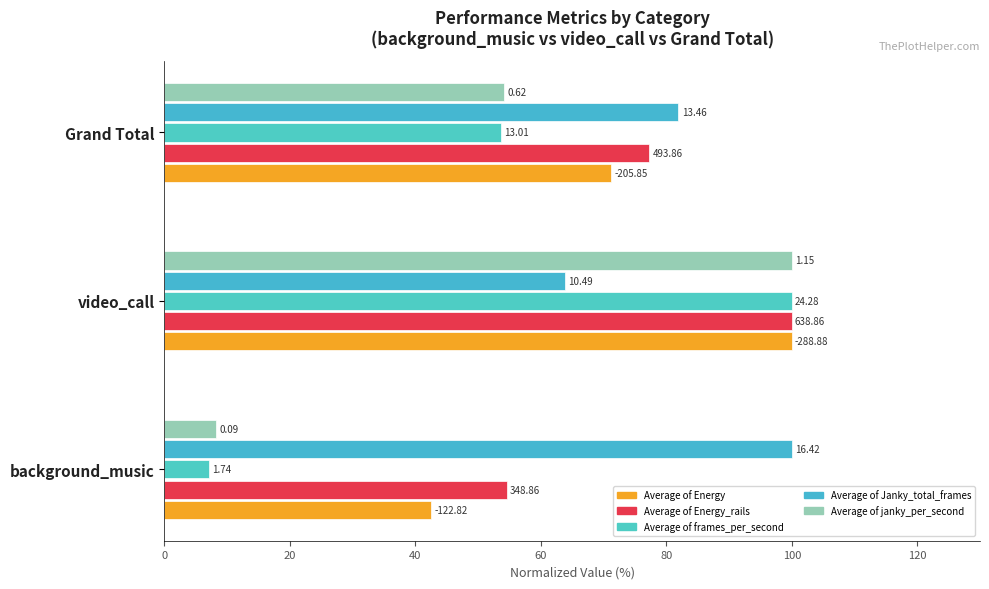

Are the bars grouped side by side (vs. stacked)?

Yes